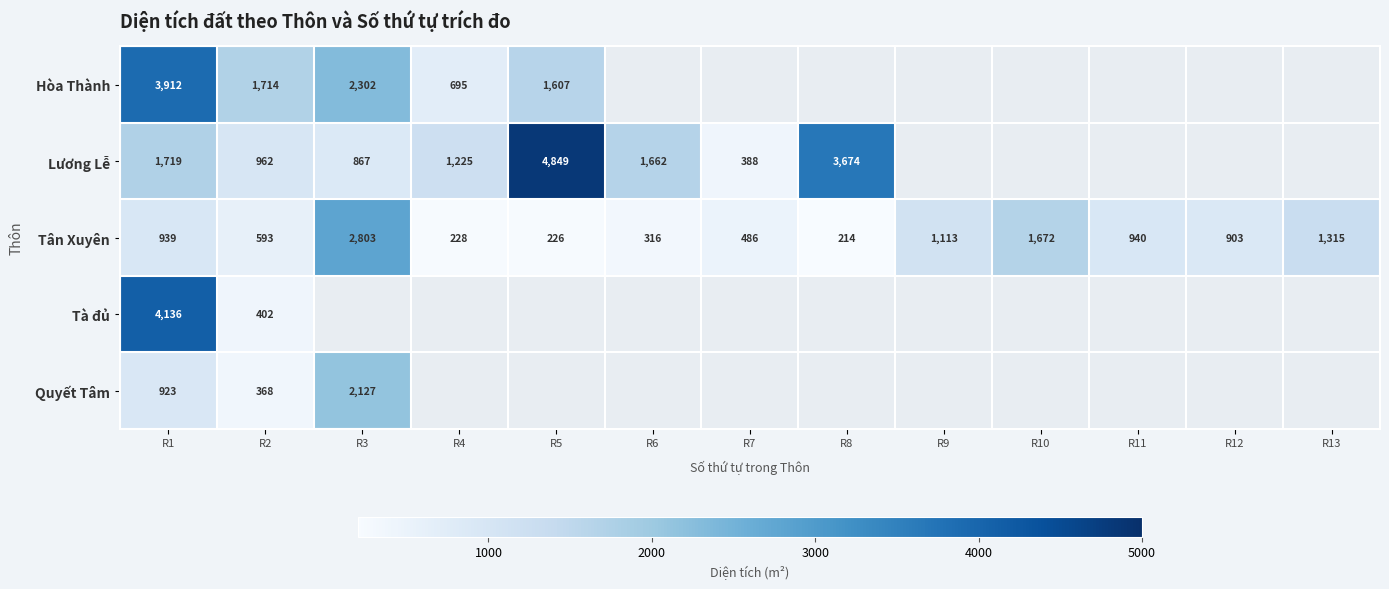

What value does the Tân Xuyên series have at R2, to the nearest 50?

600